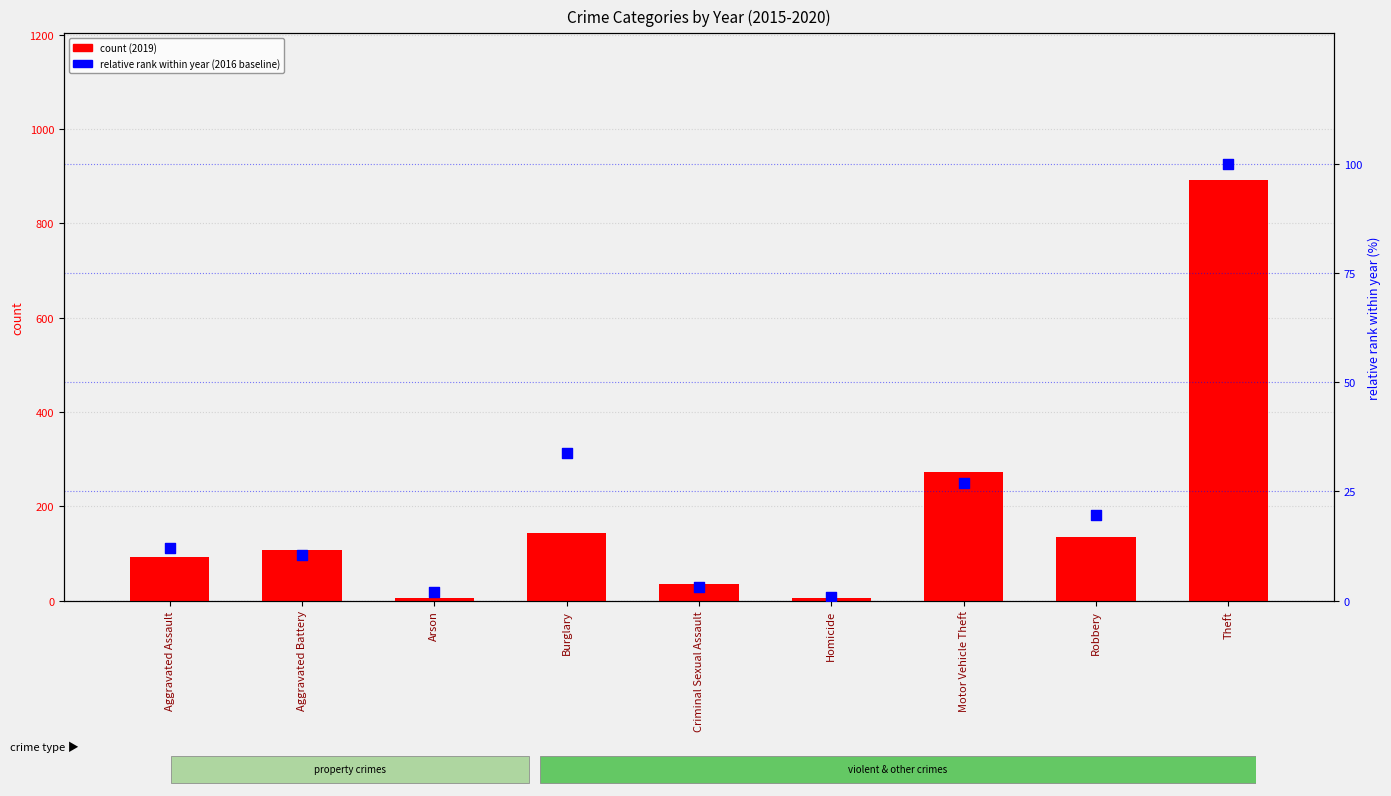

At which category is the sum across all series the highest?

Theft